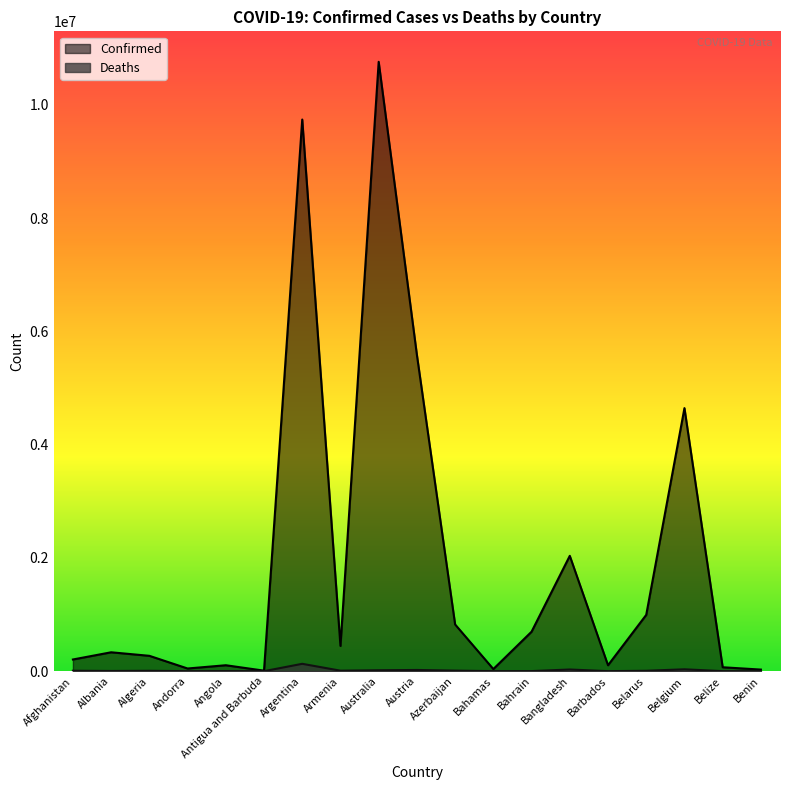

Which series has the largest total across all categories?

Confirmed